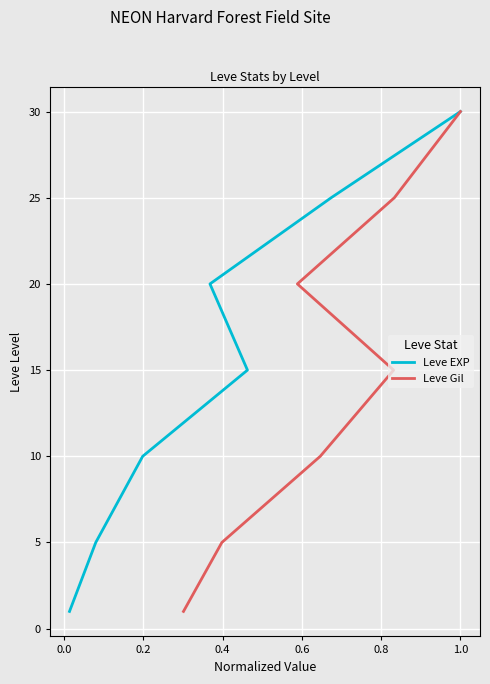

How many lines are shown in the chart?

2